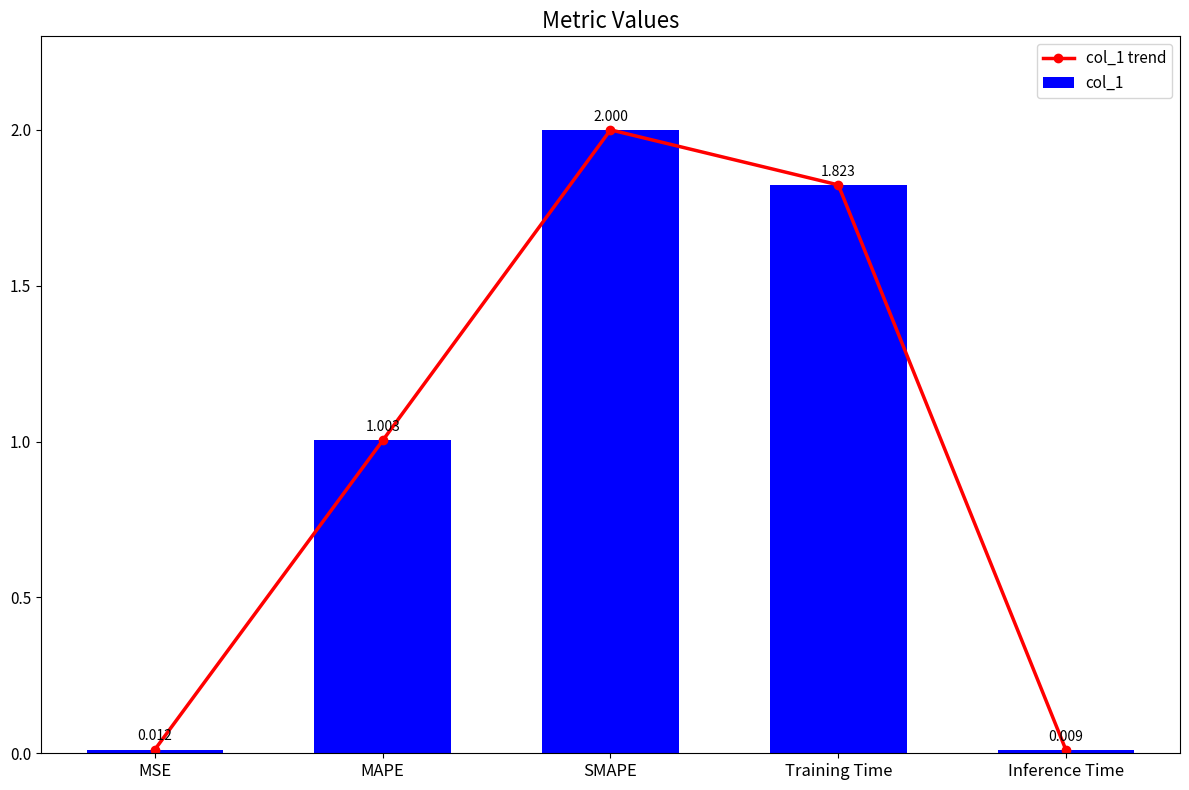

Where does the col_1 trend series first go above 1?

MAPE